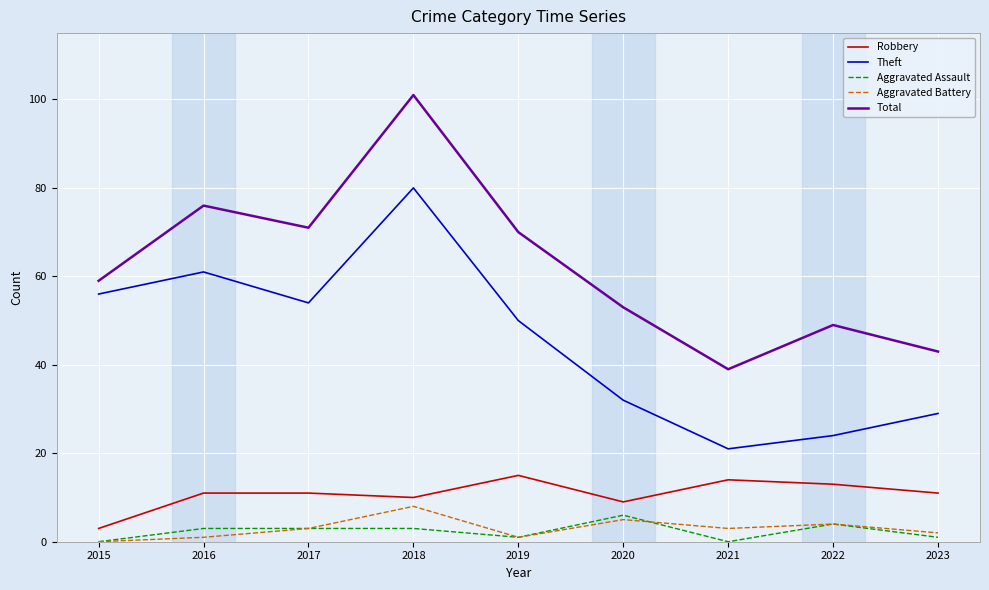

The Aggravated Assault series shows 3 at 2016. True or false?

True